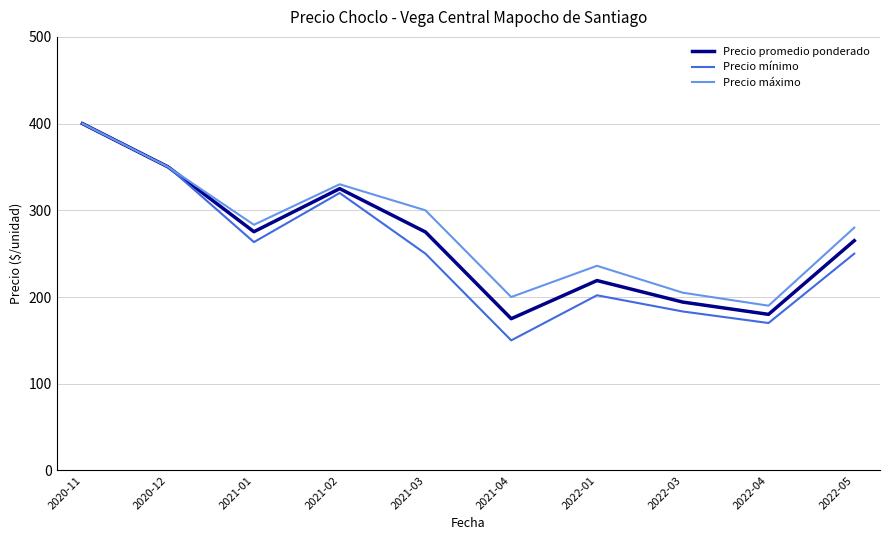

Which series changed the most between 2020-12 and 2022-01?

Precio mínimo